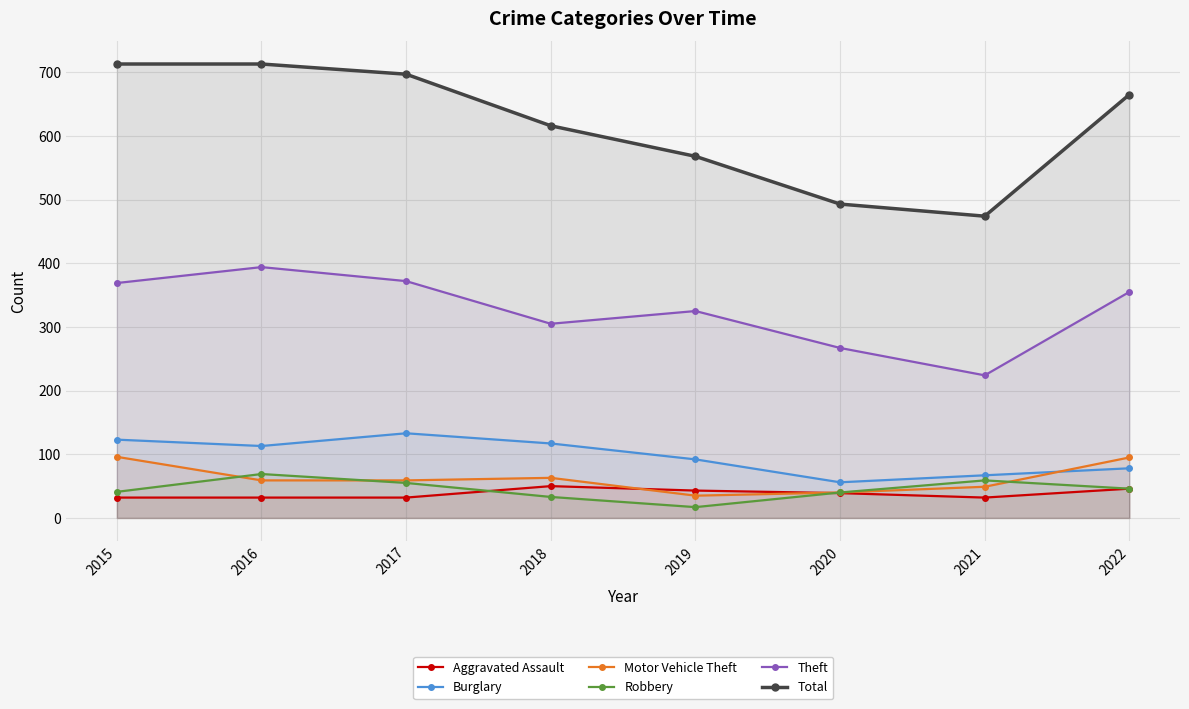

At which category is the sum across all series the highest?

2016